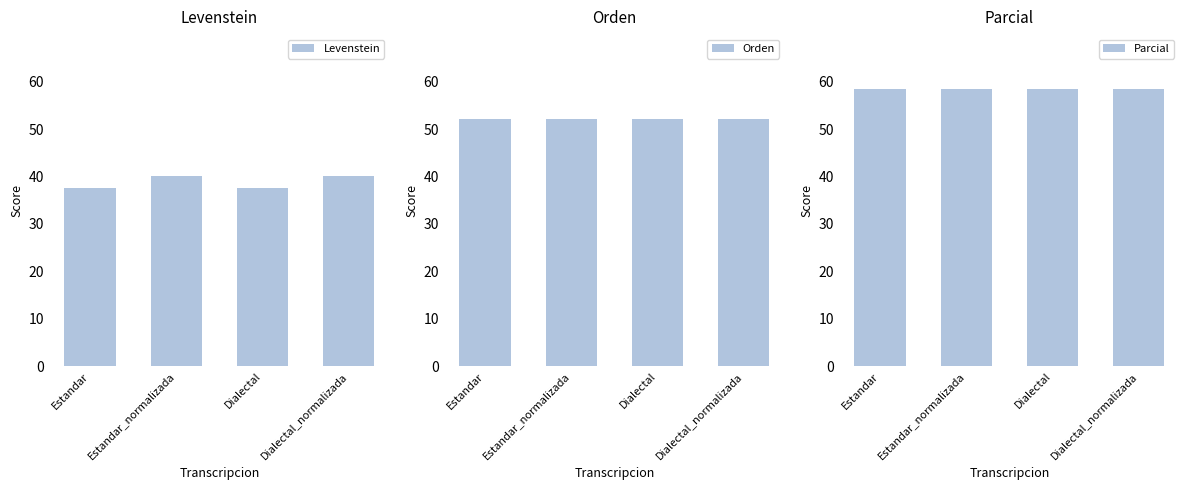

What is the difference between the Levenstein values at Dialectal_normalizada and Estandar?

2.5